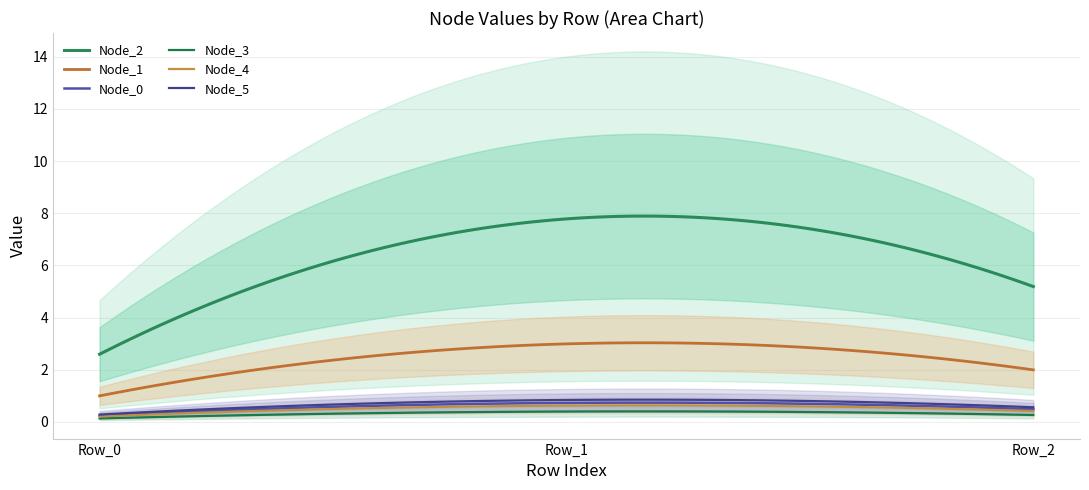

How many lines are shown in the chart?

6